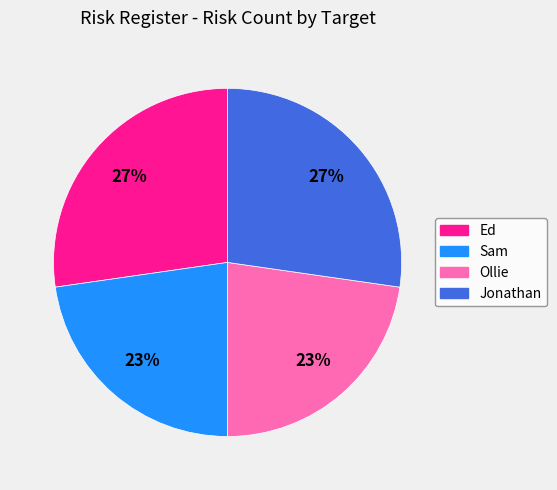

Is it true that Jonathan is 41% of the pie?

False